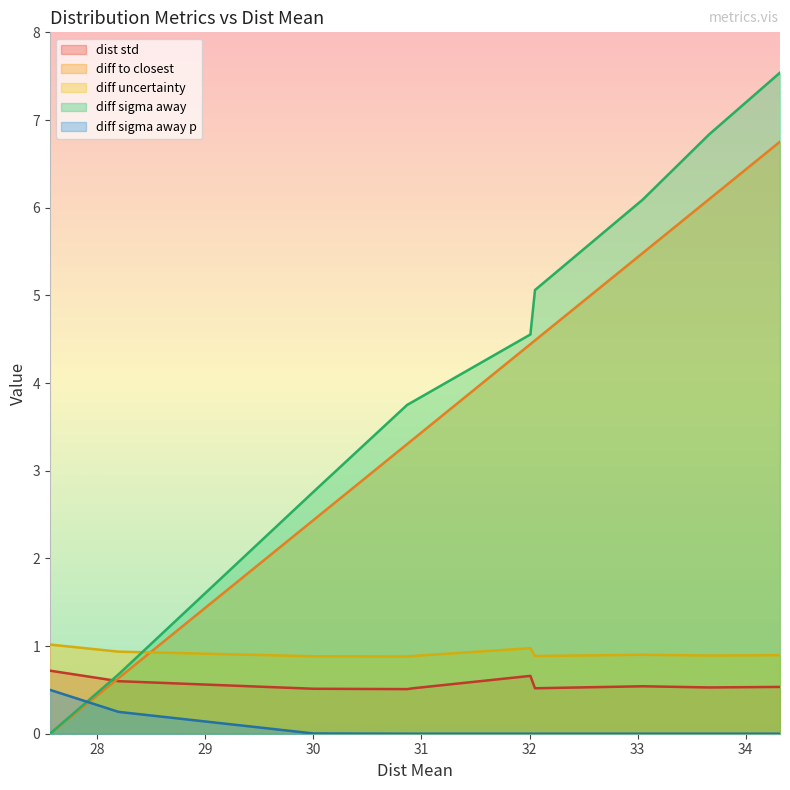

What position from the right is 27.56431949808445?

10